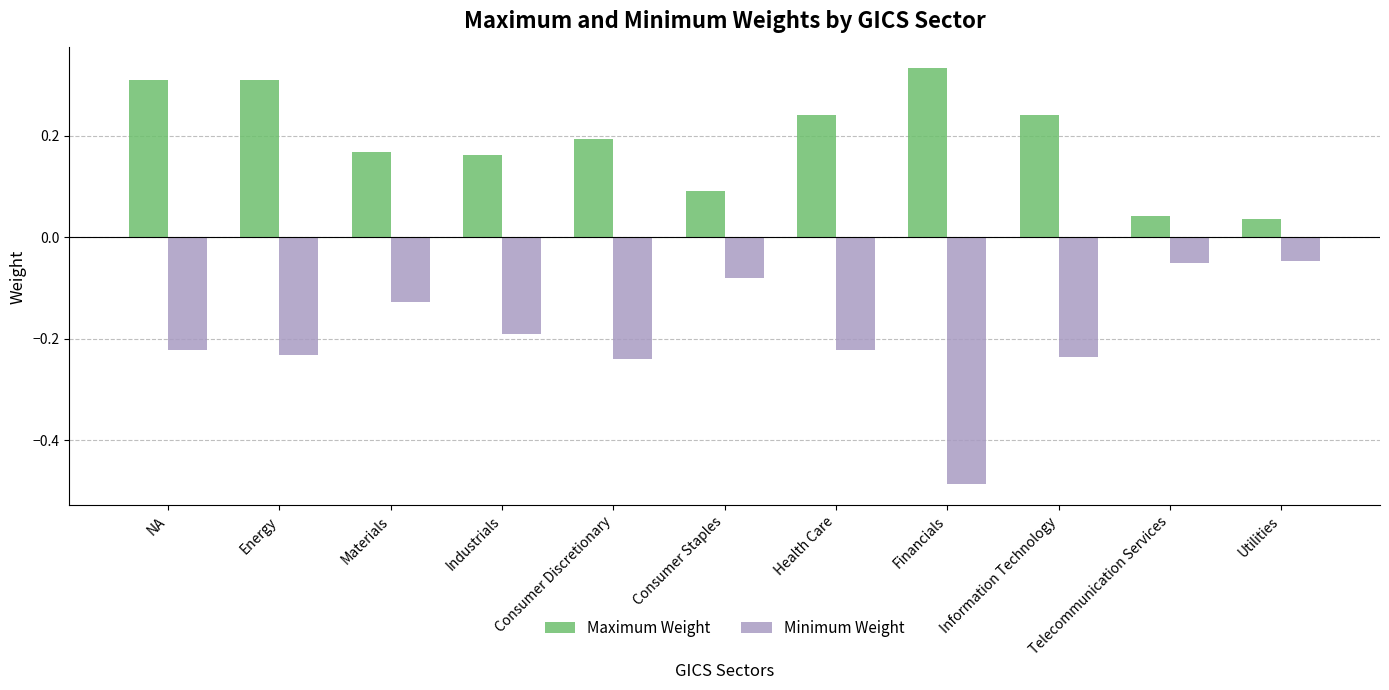

What is the label of the 9th bar from the left?

Information Technology